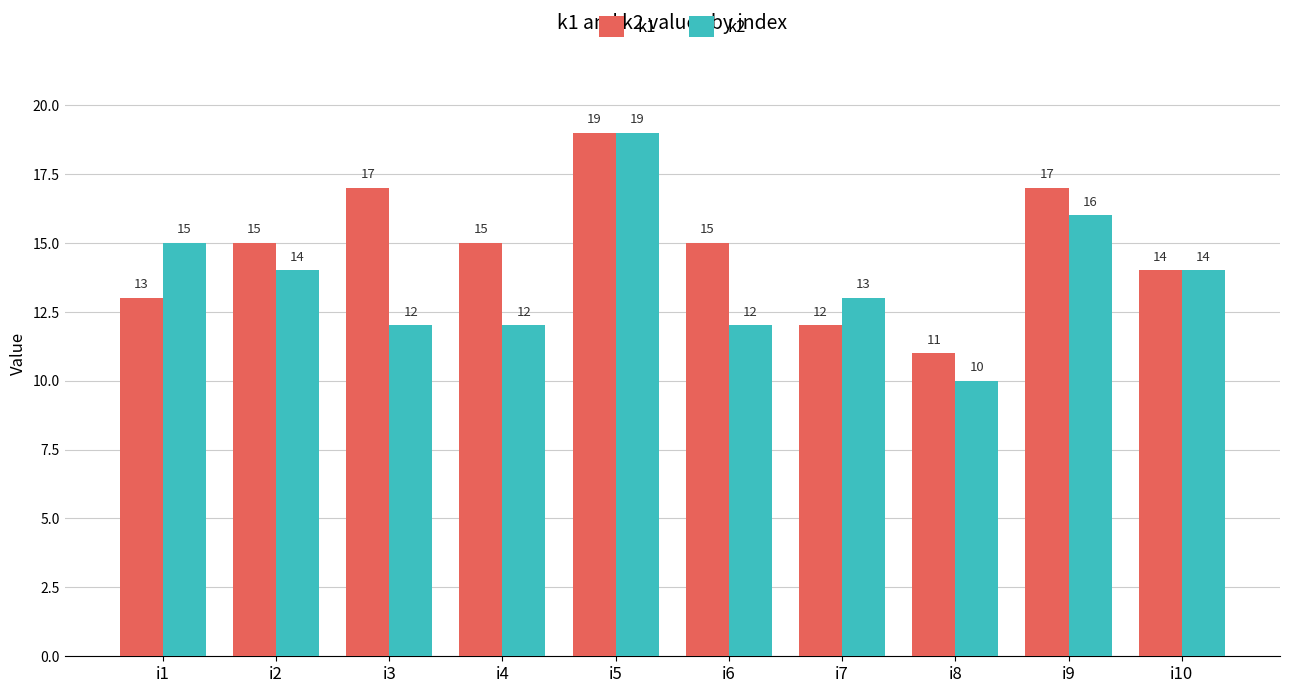

Which series changed the most between i7 and i8?

k2